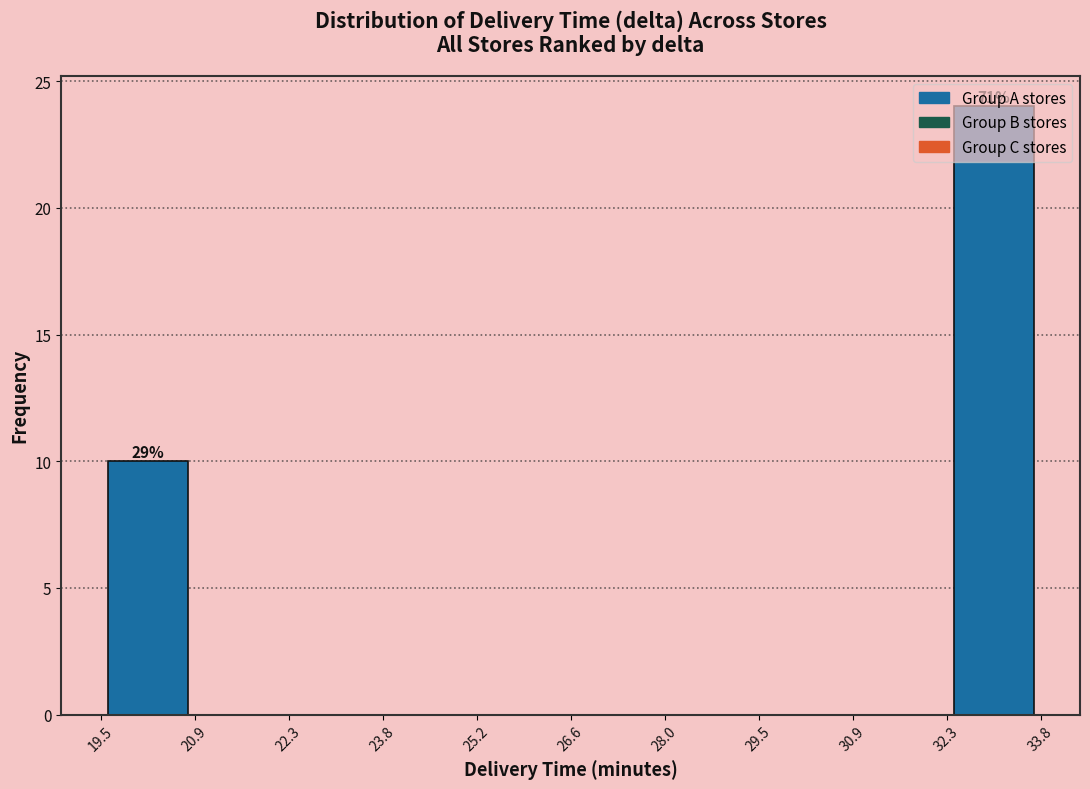

Which range on the x-axis has the tallest bar?

32.3 to 33.8